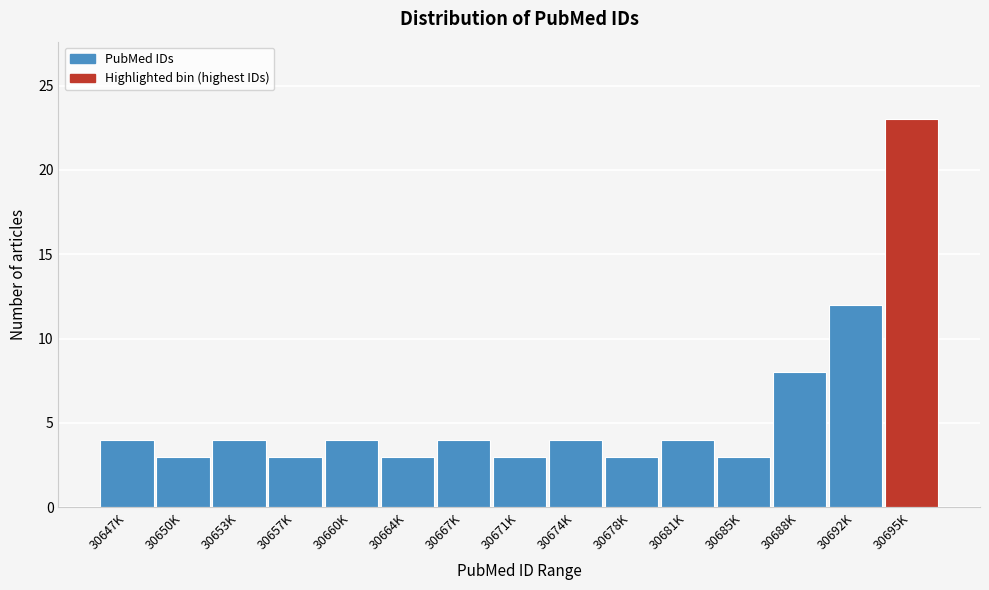

Reading left to right, what are all the values shown in this chart?

30647K=4	30650K=3	30653K=4	30657K=3	30660K=4	30664K=3	30667K=4	30671K=3	30674K=4	30678K=3	30681K=4	30685K=3	30688K=8	30692K=12	30695K=23